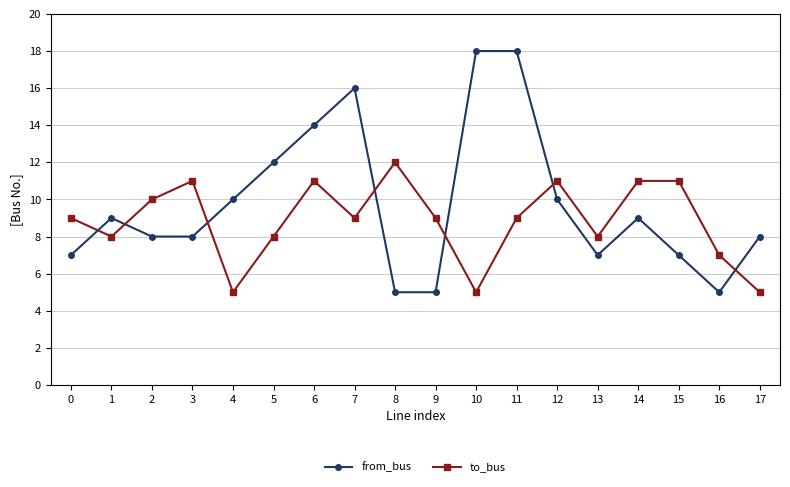

True or false: to_bus and from_bus intersect in this chart.

True